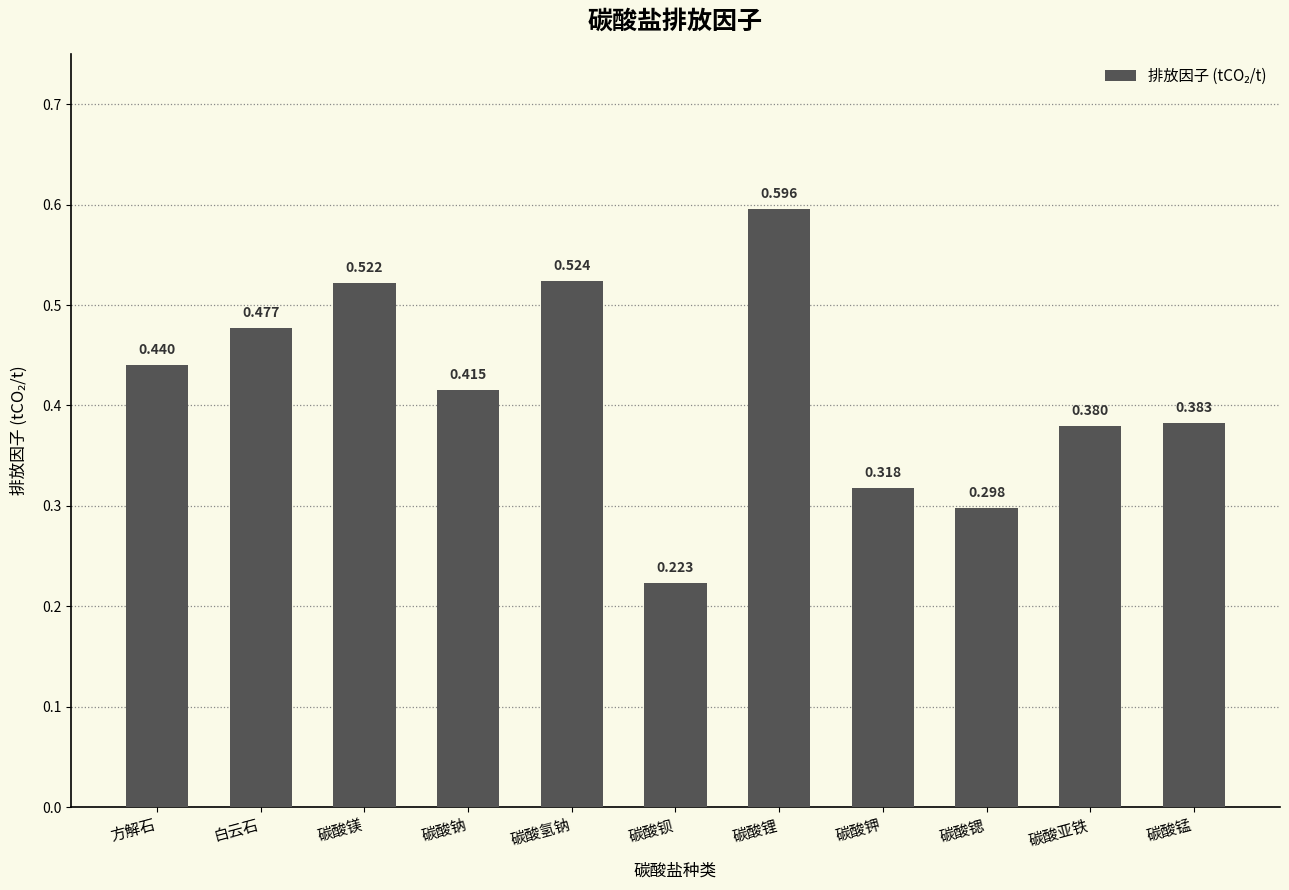

Between 碳酸钡 and 白云石, which is larger?

白云石